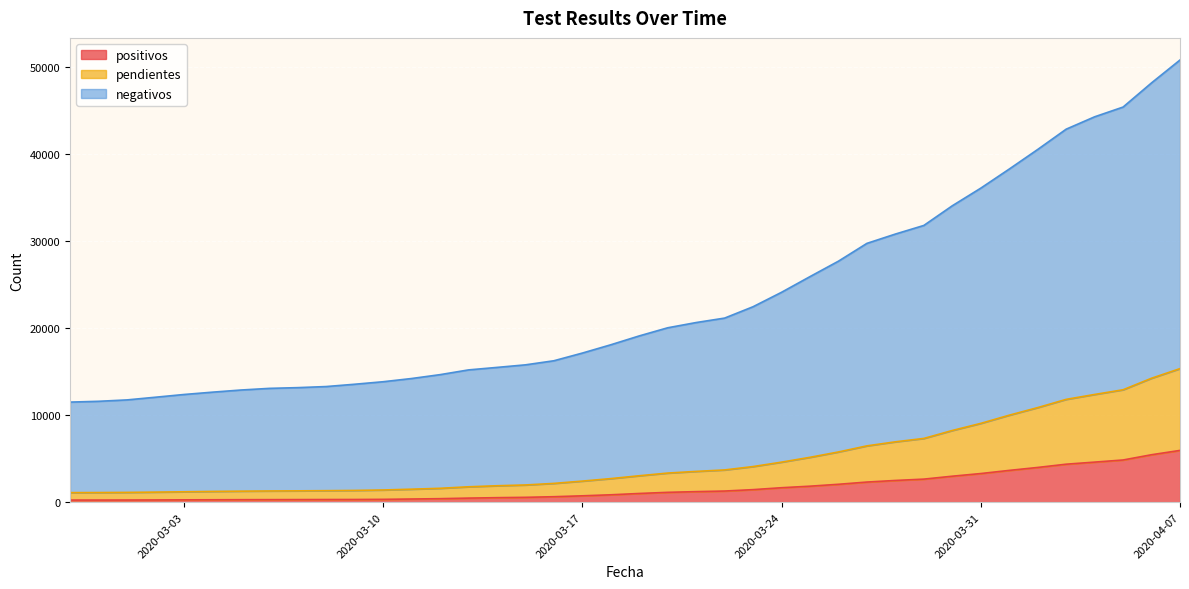

What is the greatest value displayed?

50787